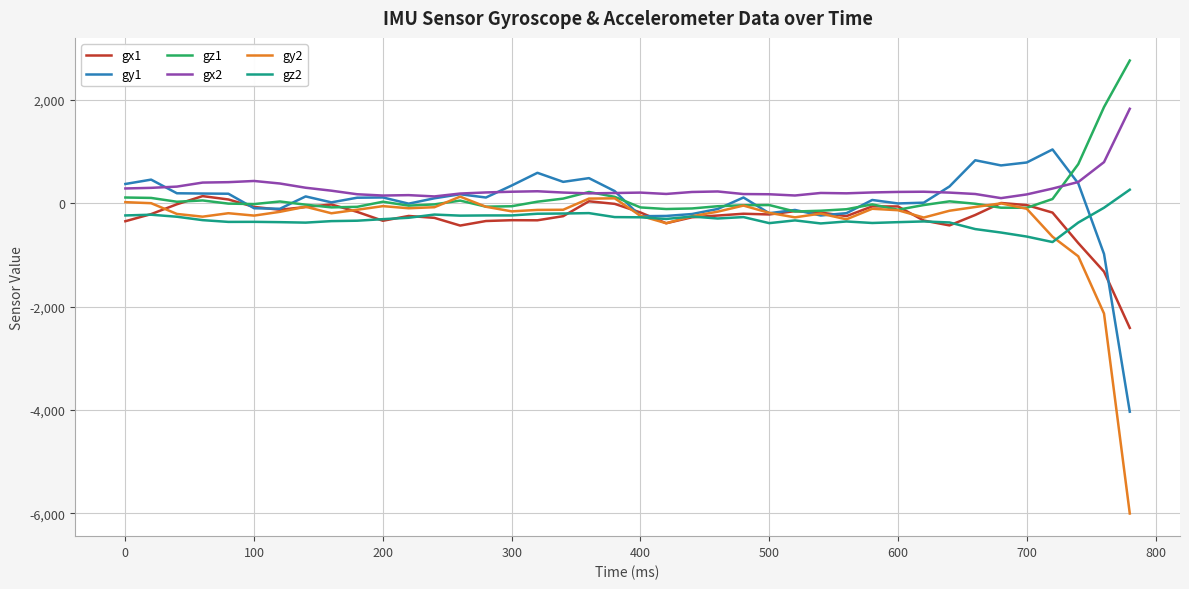

True or false: gz2 and gz1 cross at least once.

False